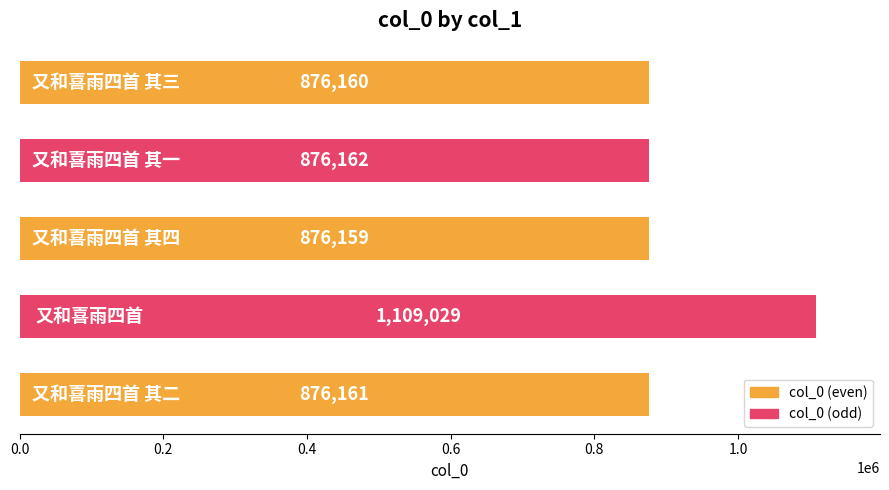

What is the difference between the second highest and minimum values?

3